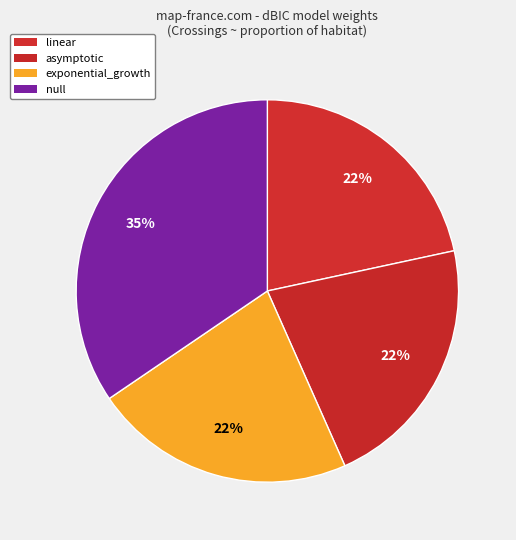

To the nearest percent, what is the average slice percentage?

25%